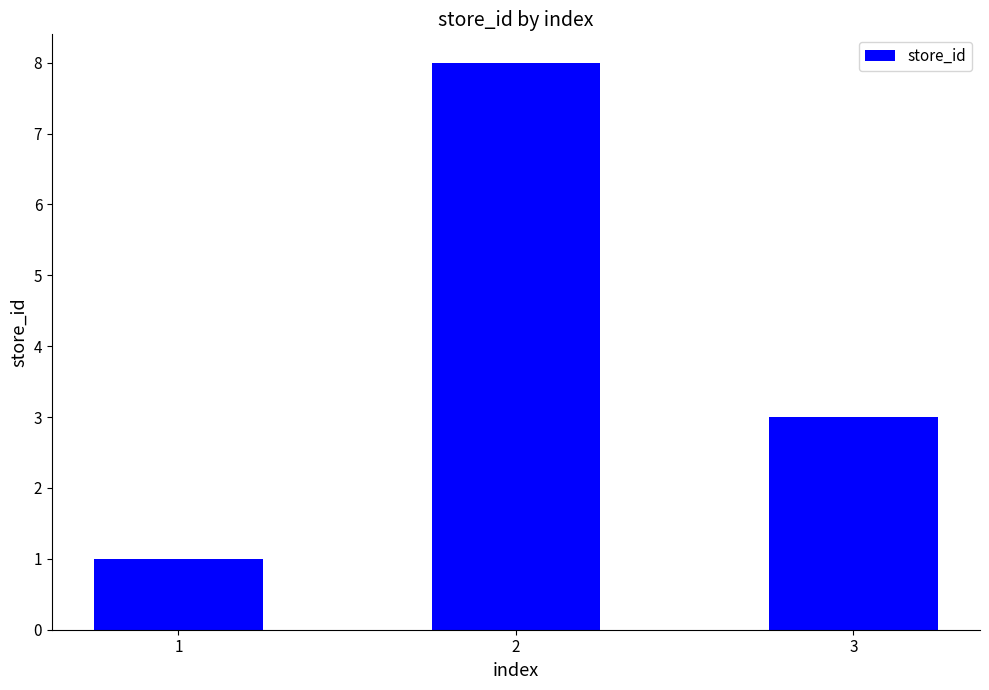

What is the value of the 3rd bar from the left?

3